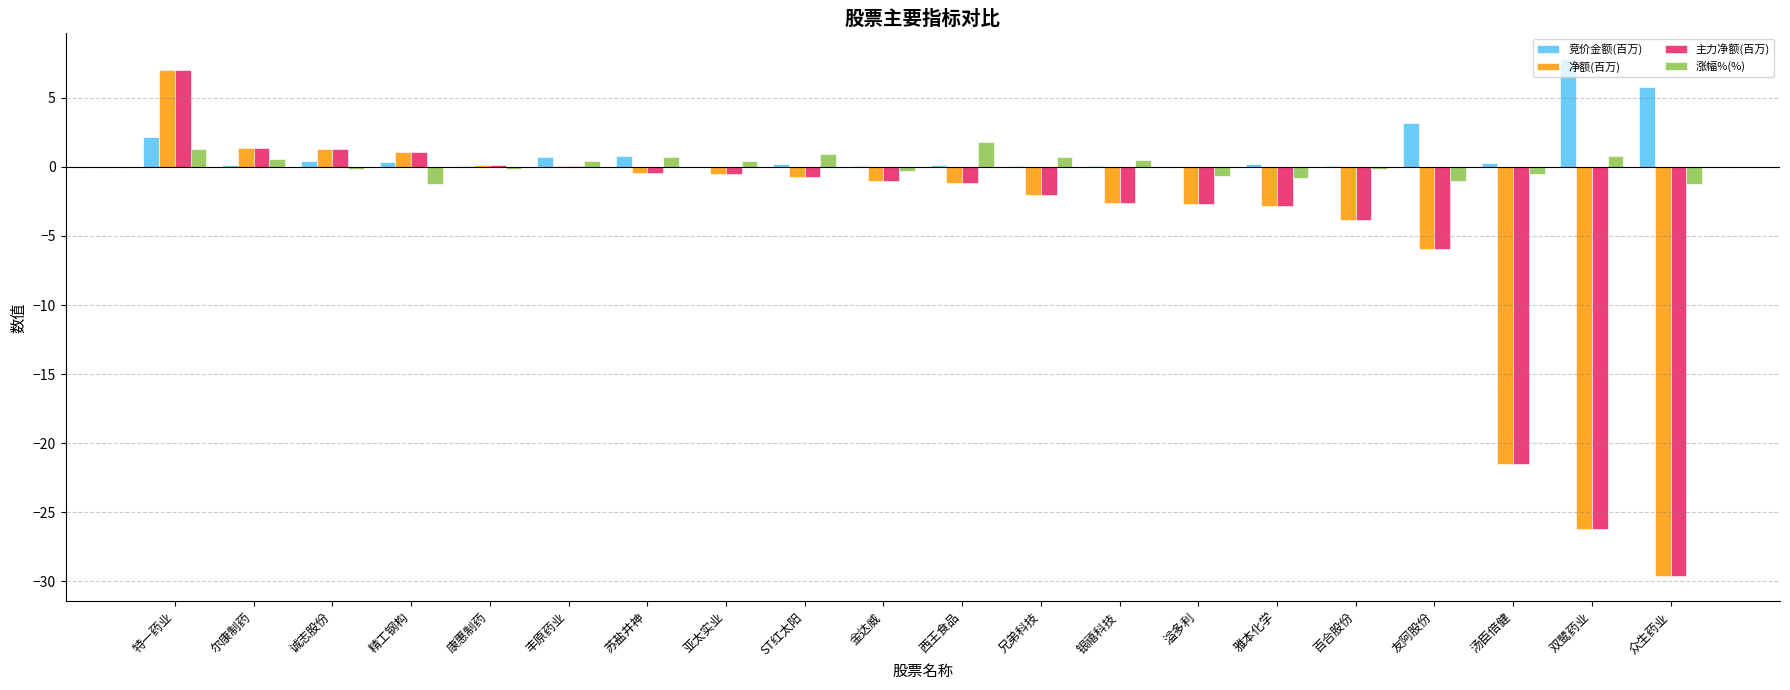

What is the difference between the 净额(百万) values at 亚太实业 and 尔康制药?

1.9